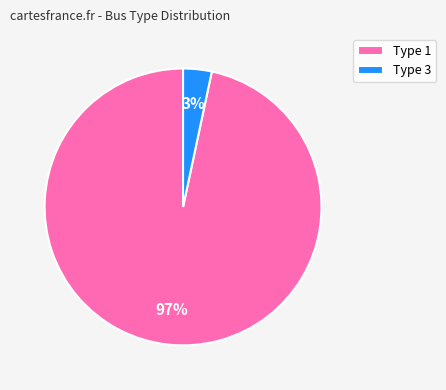

To the nearest percent, what is the average slice percentage?

50%